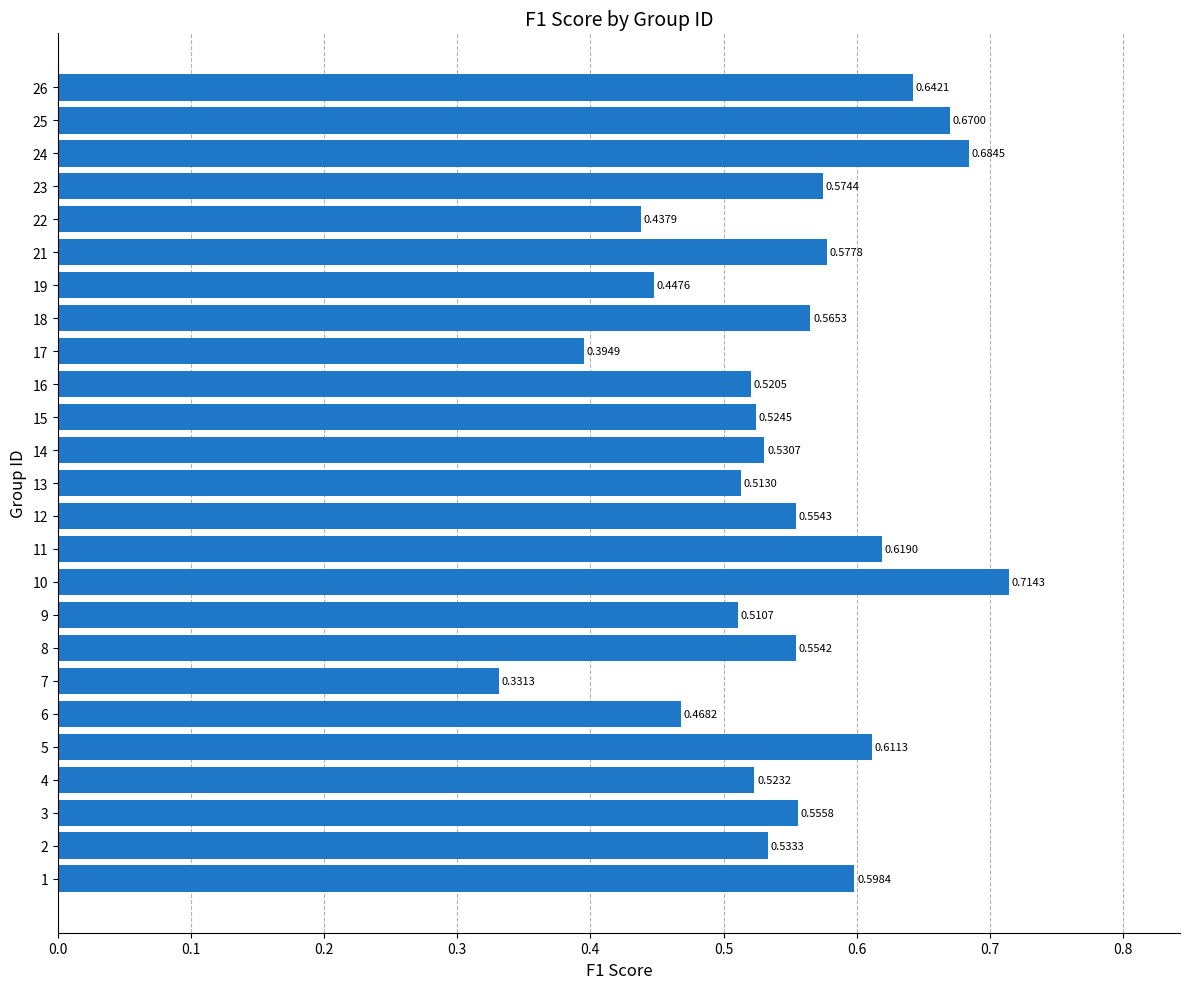

Which label corresponds to the smallest value in the chart?

7